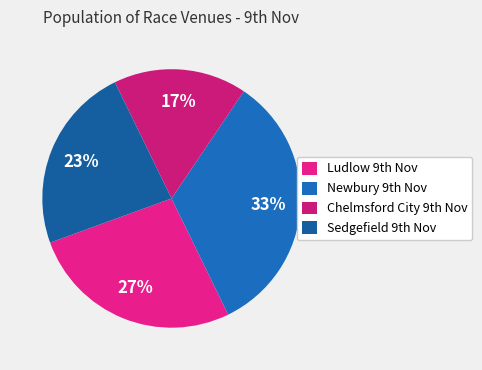

How many slices are in this pie chart?

4